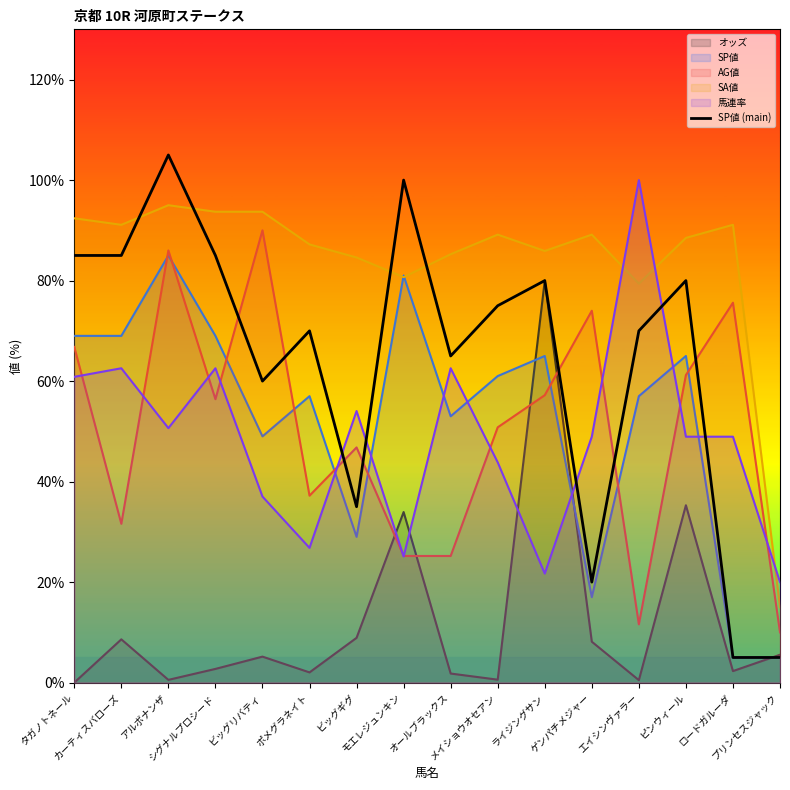

How many data points does each series have?

16